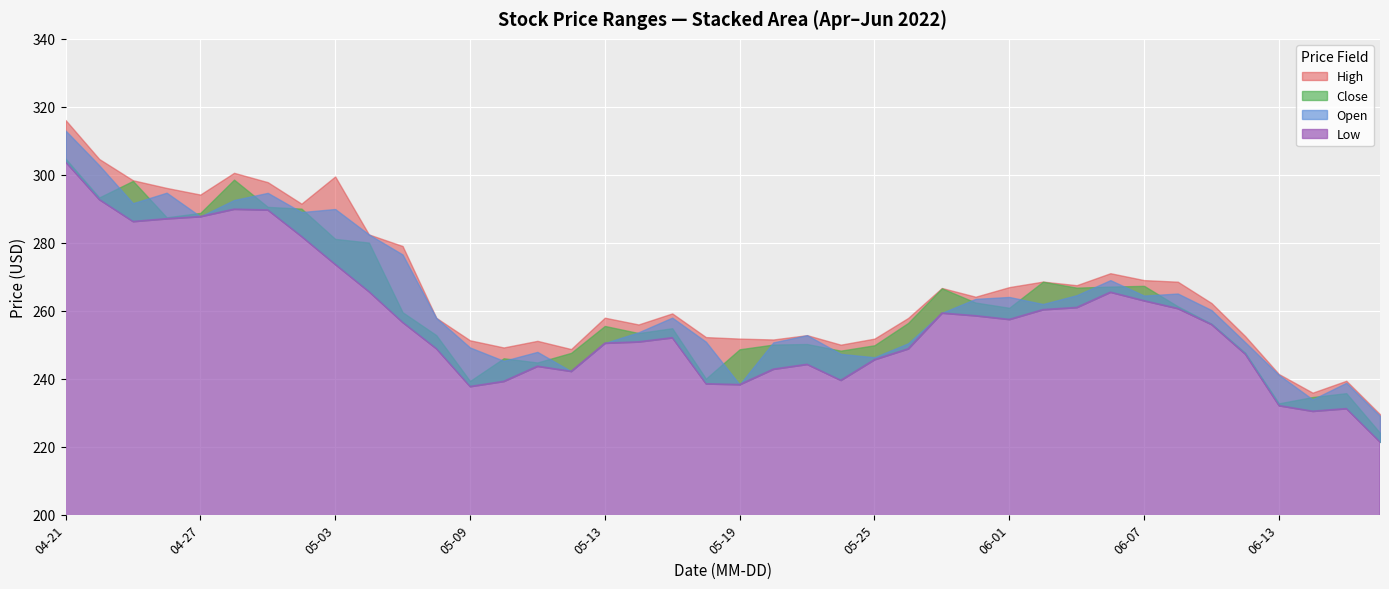

True or false: Low and High cross at least once.

False